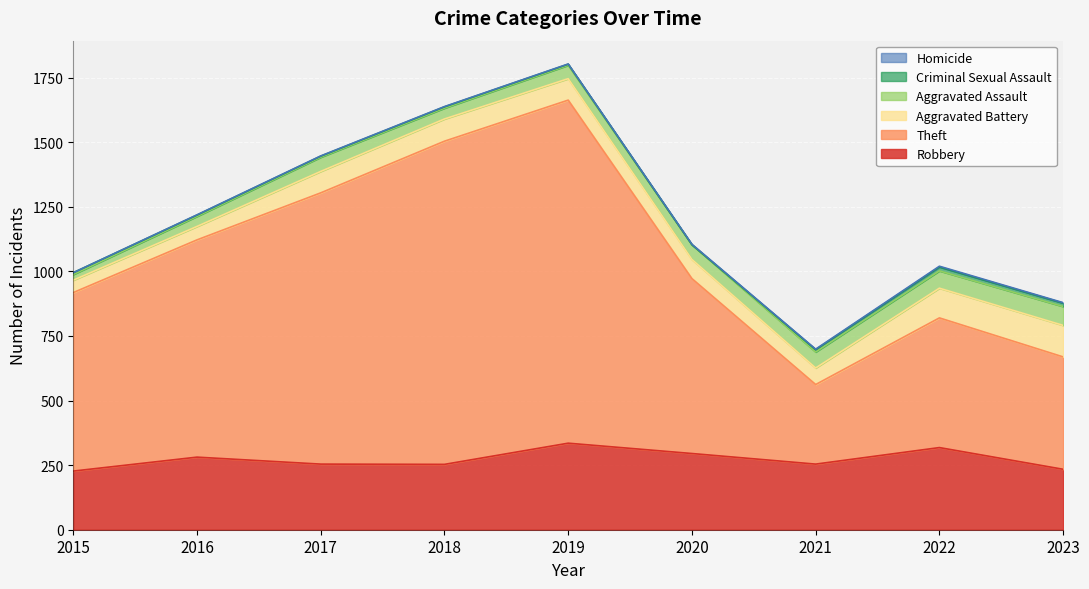

Does the chart display data point markers on the line(s)?

No